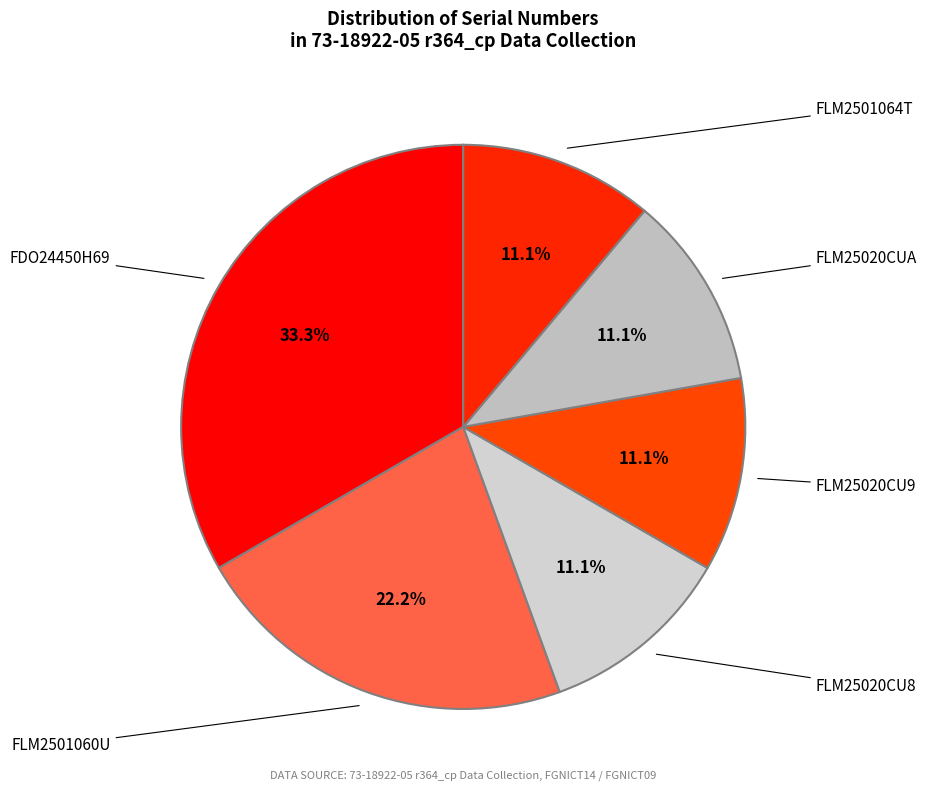

Which category has the smallest portion of the pie?

FLM25020CU8